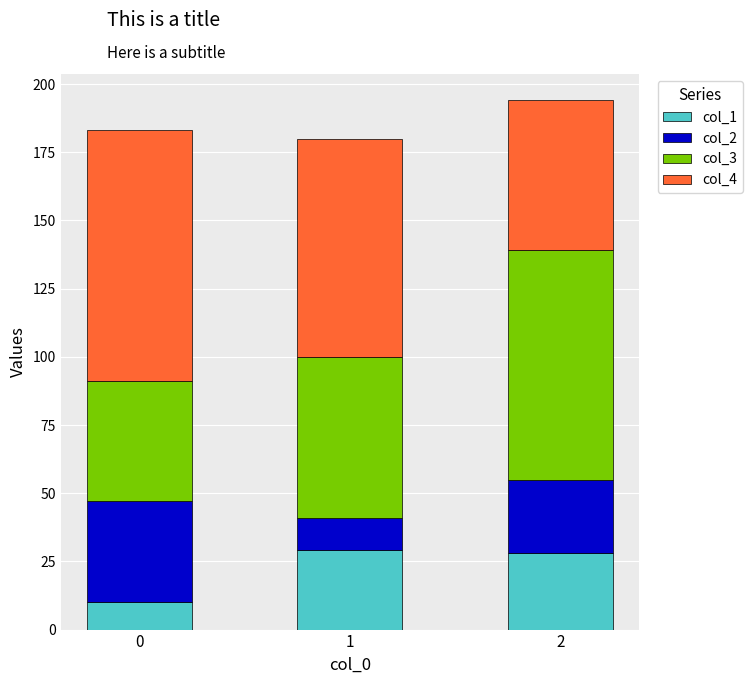

What are all the series names shown in the legend?

col_1, col_2, col_3, col_4